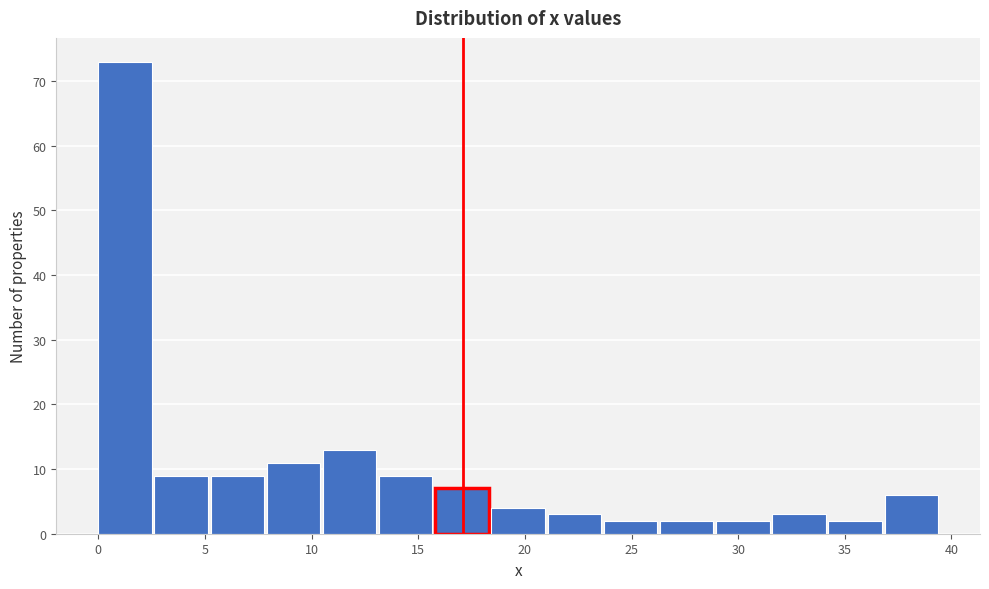

Reading left to right, transcribe this chart: for each bar, give the range it covers on the x-axis and its height. Neither the bar edges nor the heights are printed on the chart, so give them approximately, as read against the axes.

0.0 to 2.5: 73
2.5 to 5.5: 9
5.5 to 8.0: 9
8.0 to 10.5: 11
10.5 to 13.0: 13
13.0 to 16.0: 9
16.0 to 18.5: 7
18.5 to 21.0: 4
21.0 to 23.5: 3
23.5 to 26.5: 2
26.5 to 29.0: 2
29.0 to 31.5: 2
31.5 to 34.0: 3
34.0 to 37.0: 2
37.0 to 39.5: 6